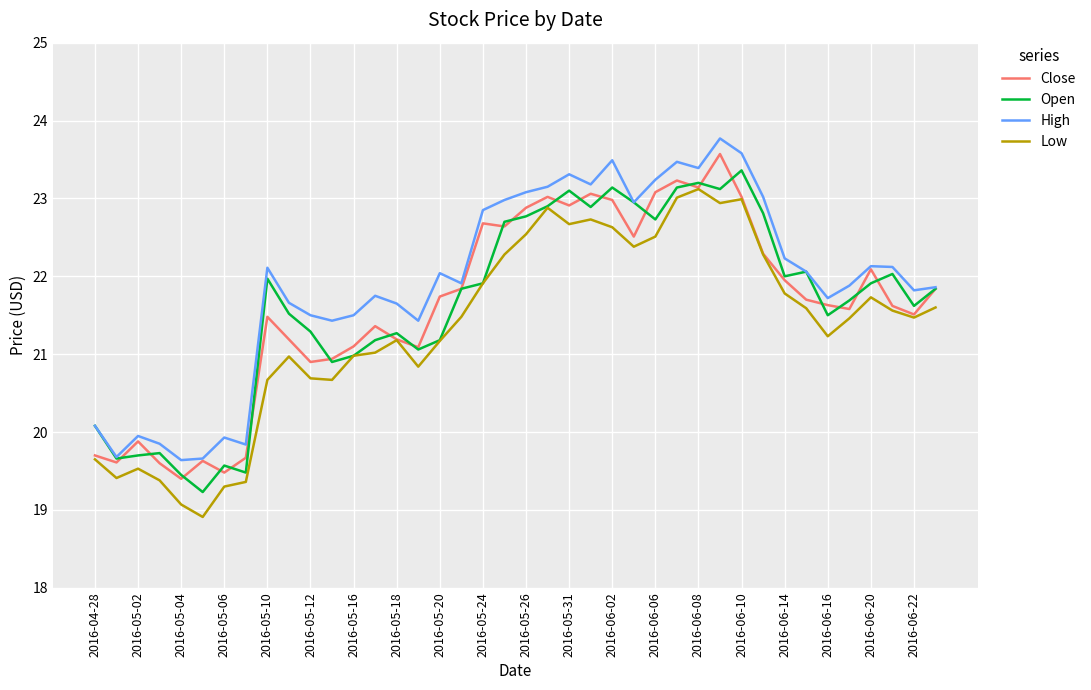

True or false: High and Low cross at least once.

False